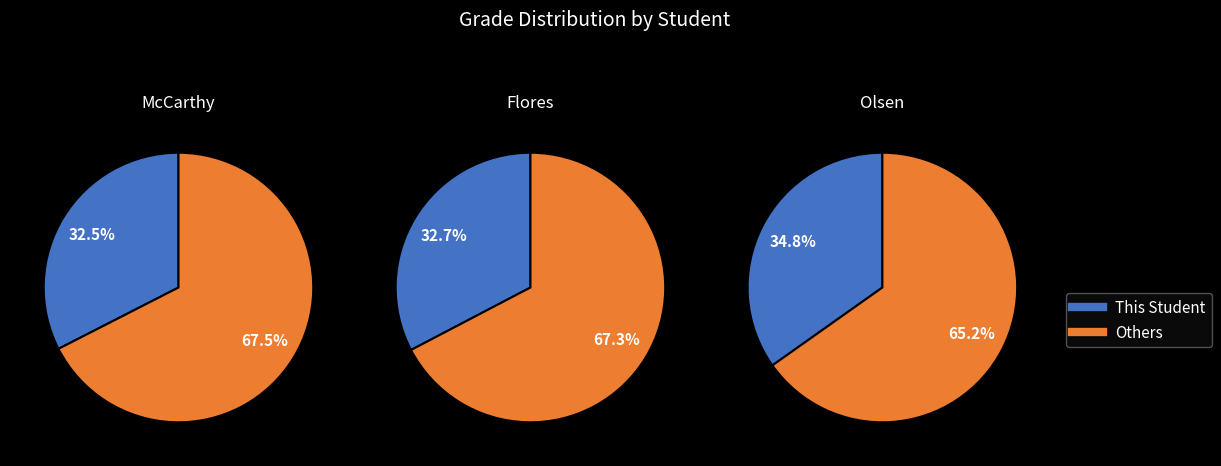

Which series has the widest spread of values?

McCarthy